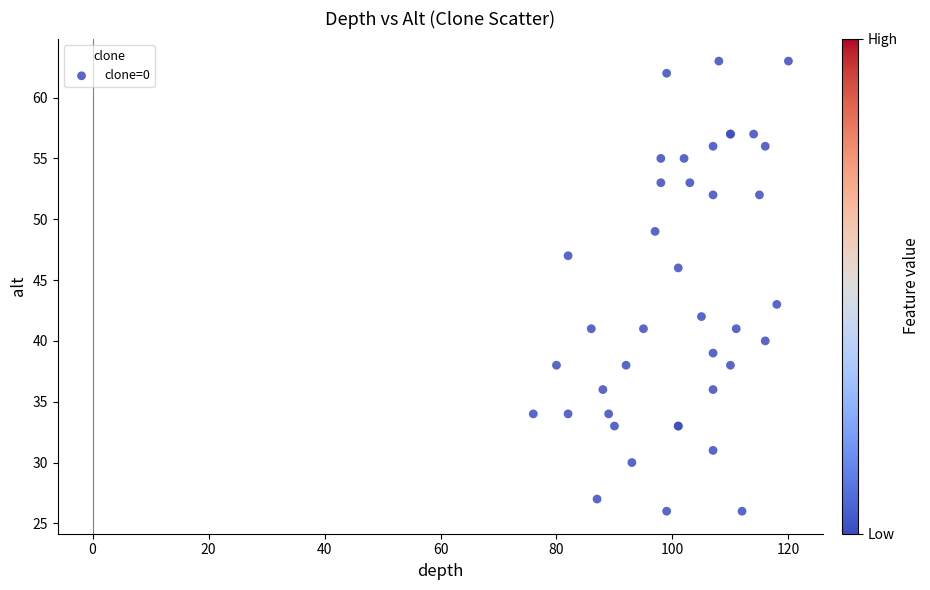

What Y value in the scatter plot is closest to 44?

43